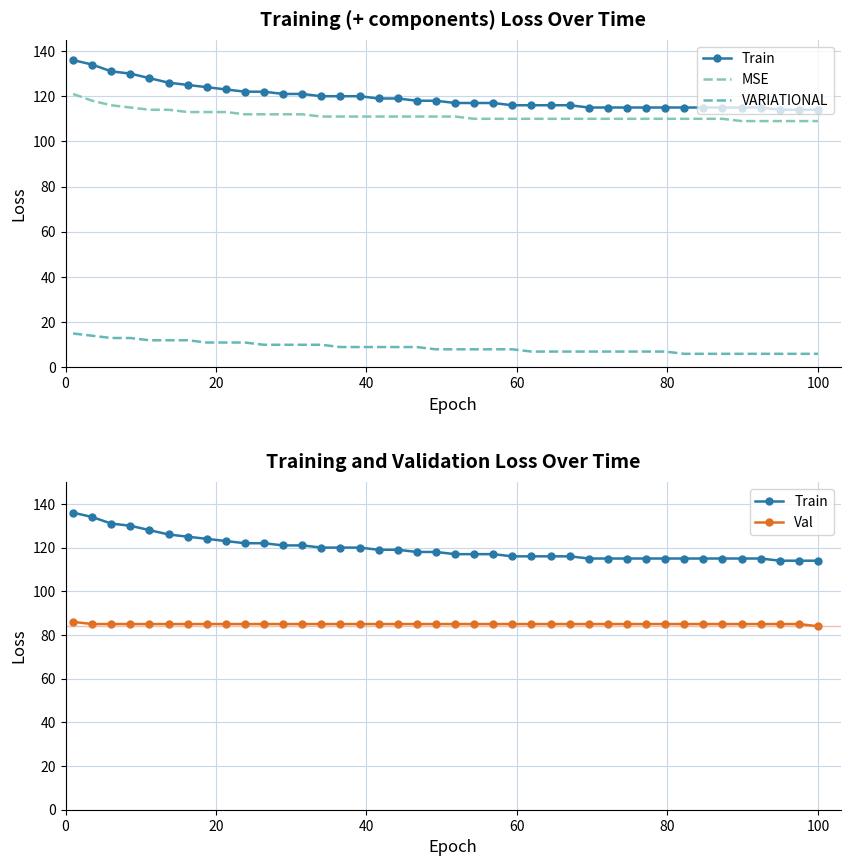

What is the value of the MSE point at the 37th from the left?

109